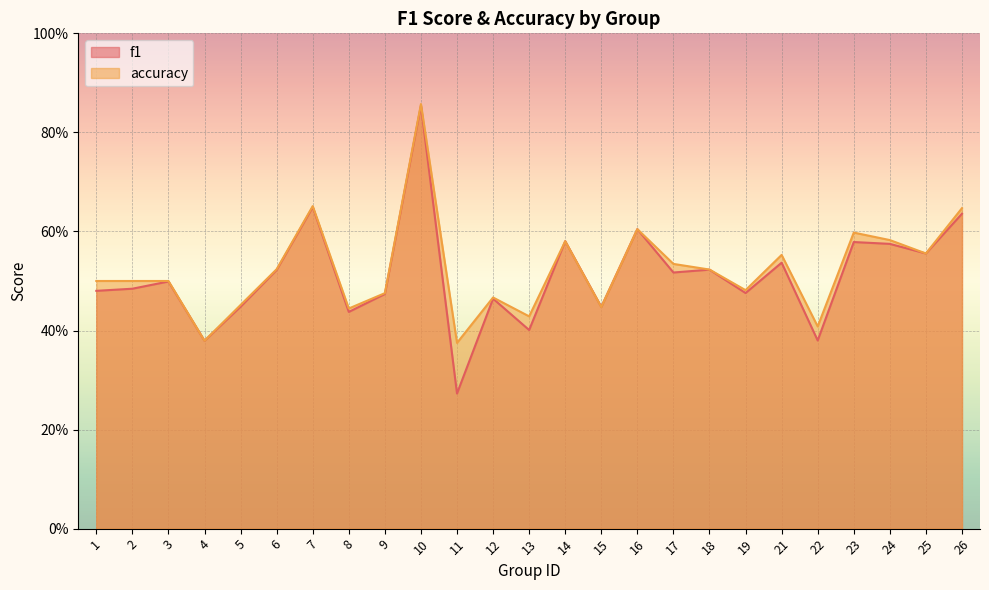

How many lines are shown in the chart?

2